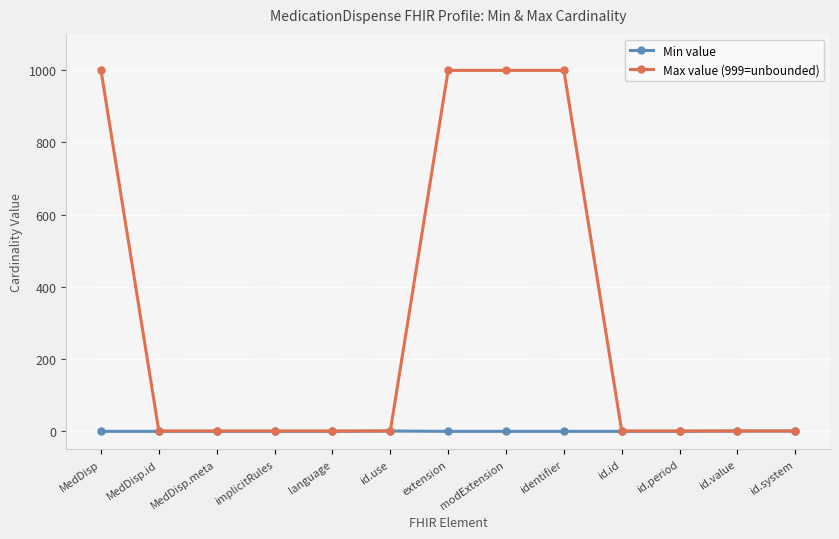

The Max value (999=unbounded) series shows 999 at MedDisp. True or false?

True